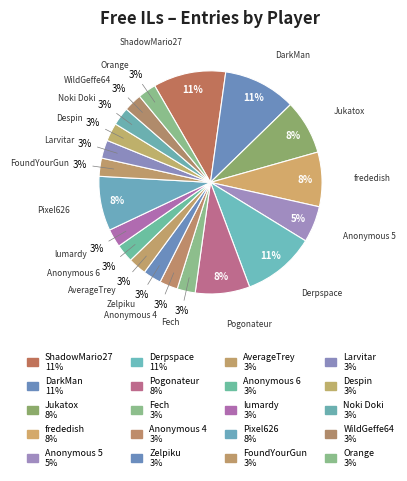

True or false: Pogonateur accounts for 1% of the total.

False